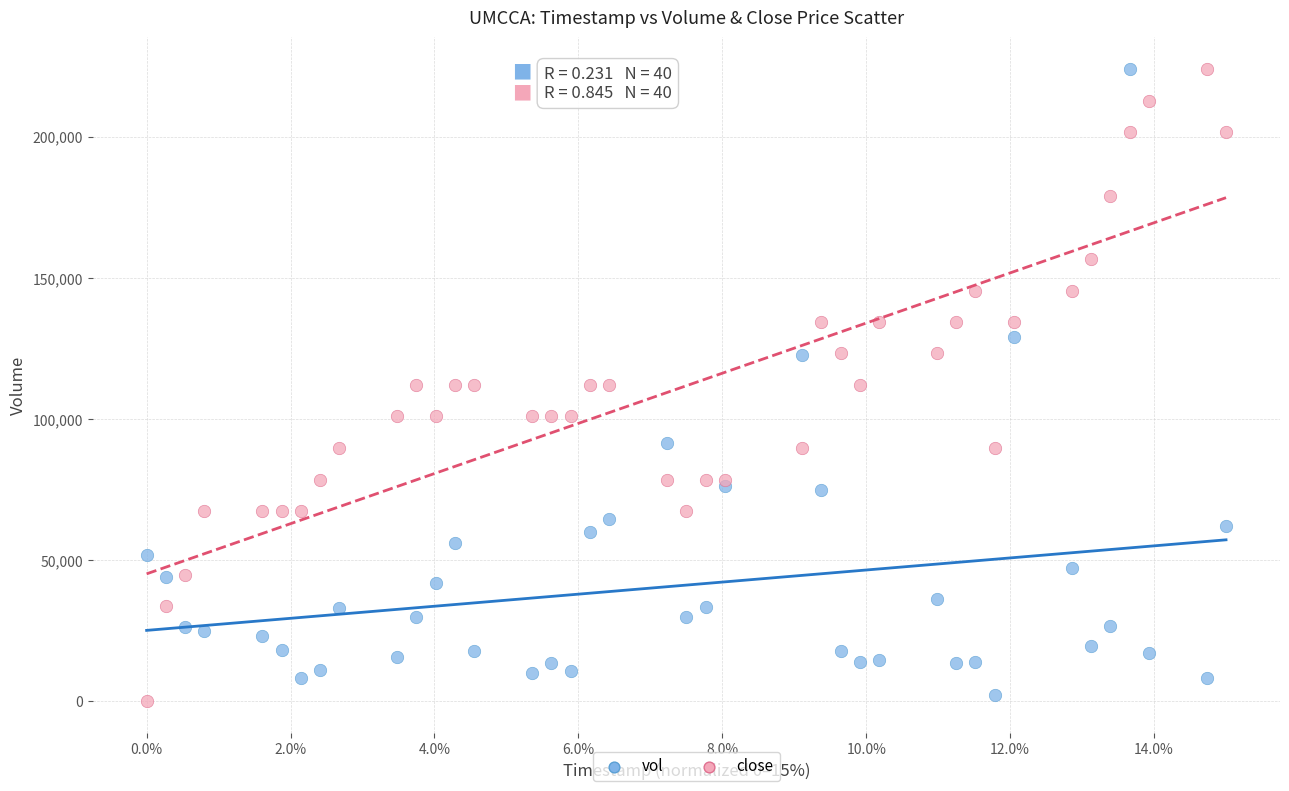

What is the X range (max minus min) for the scatter plot?

15.0